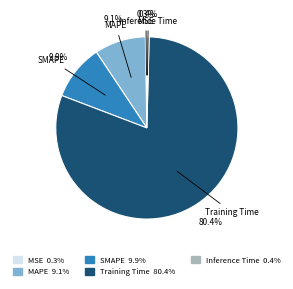

Which has a higher value, Inference Time or MAPE?

MAPE